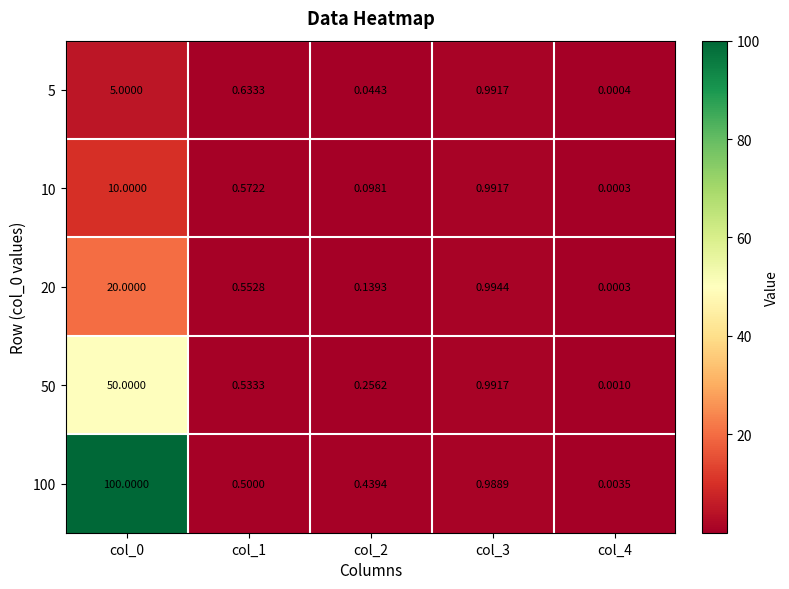

Is the value of 5 at col_4 greater than the value of 100 at col_2?

No